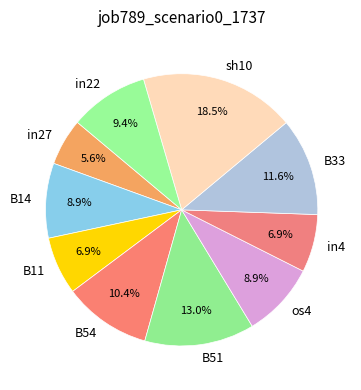

What is the smallest slice in the pie chart?

in27